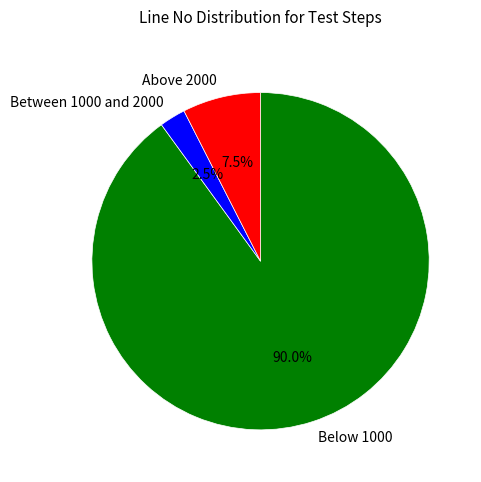

What is the total percentage of Between 1000 and 2000 and Below 1000?

92.5%